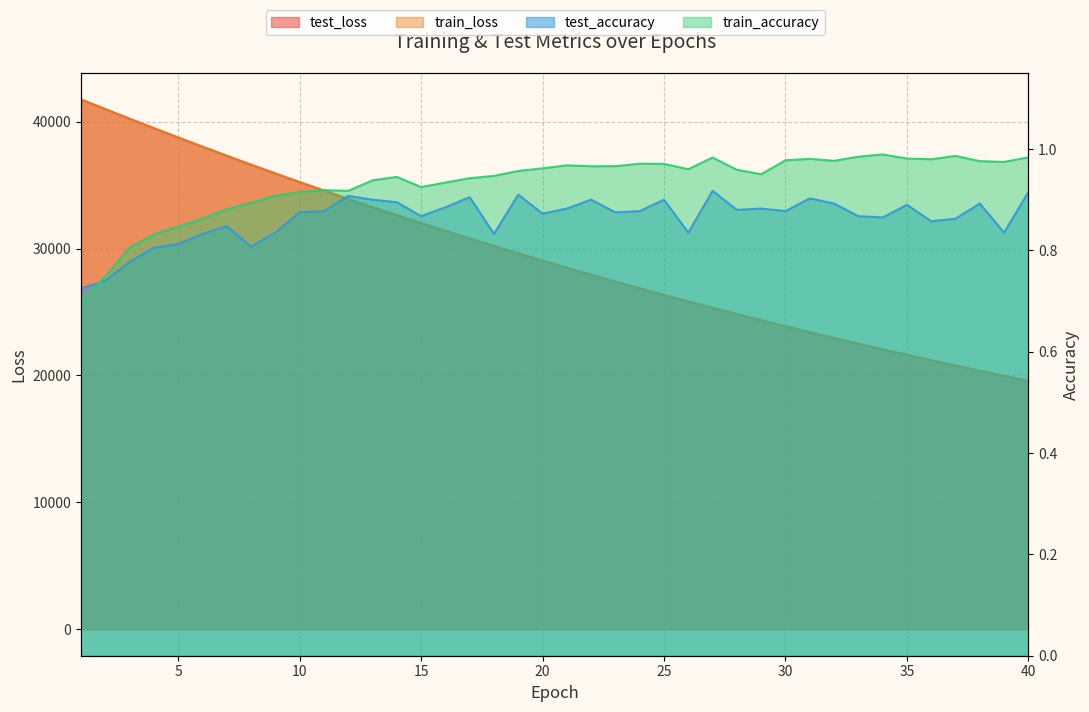

True or false: test_loss and train_accuracy cross at least once.

False